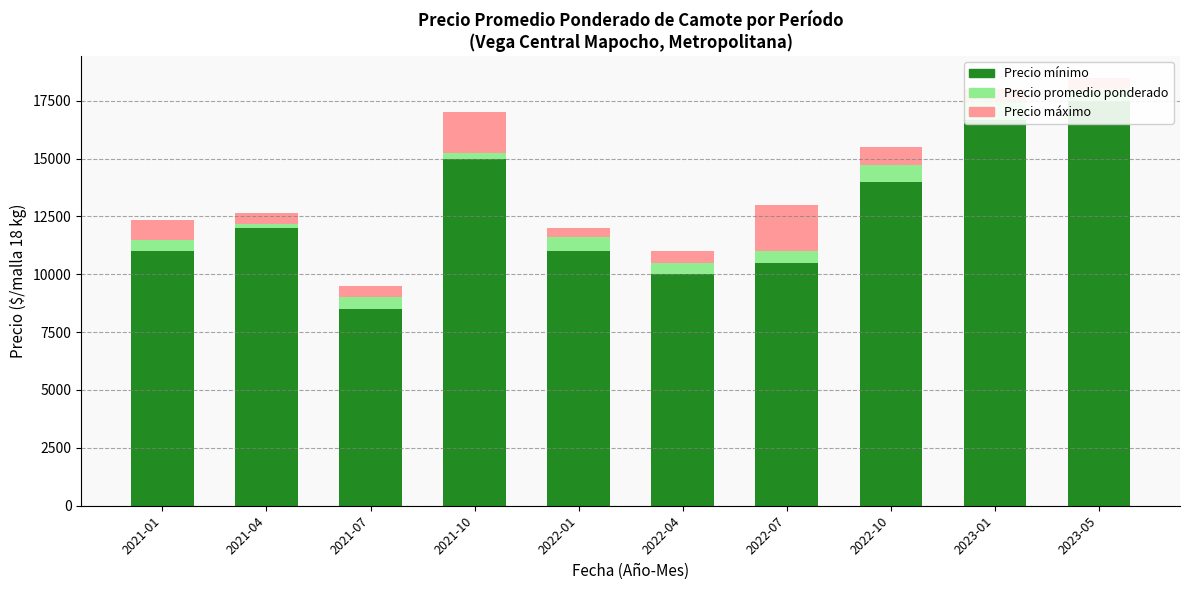

How many values in the Precio mínimo series are below 12000?

5